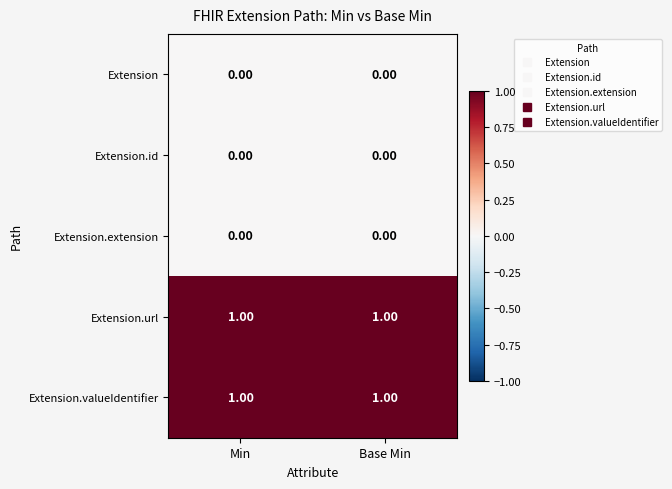

How many distinct data groups are displayed?

5